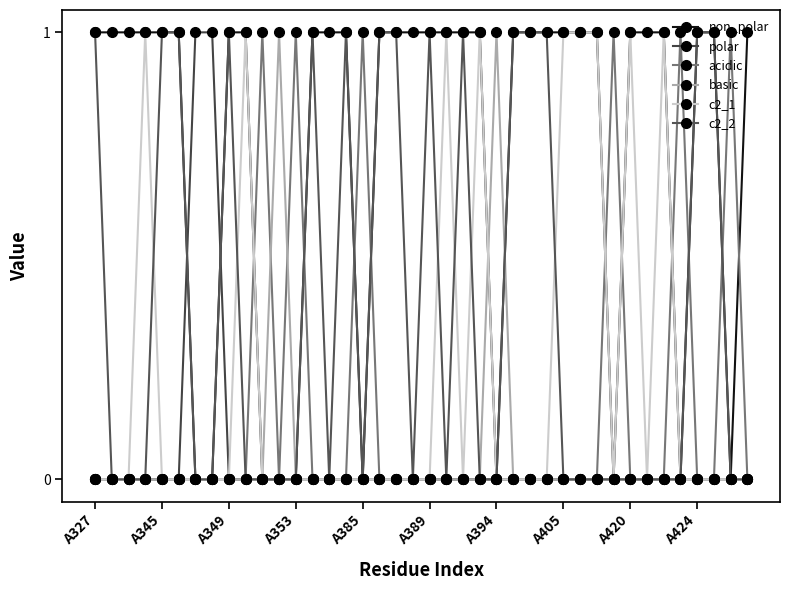

True or false: acidic and basic cross at least once.

True